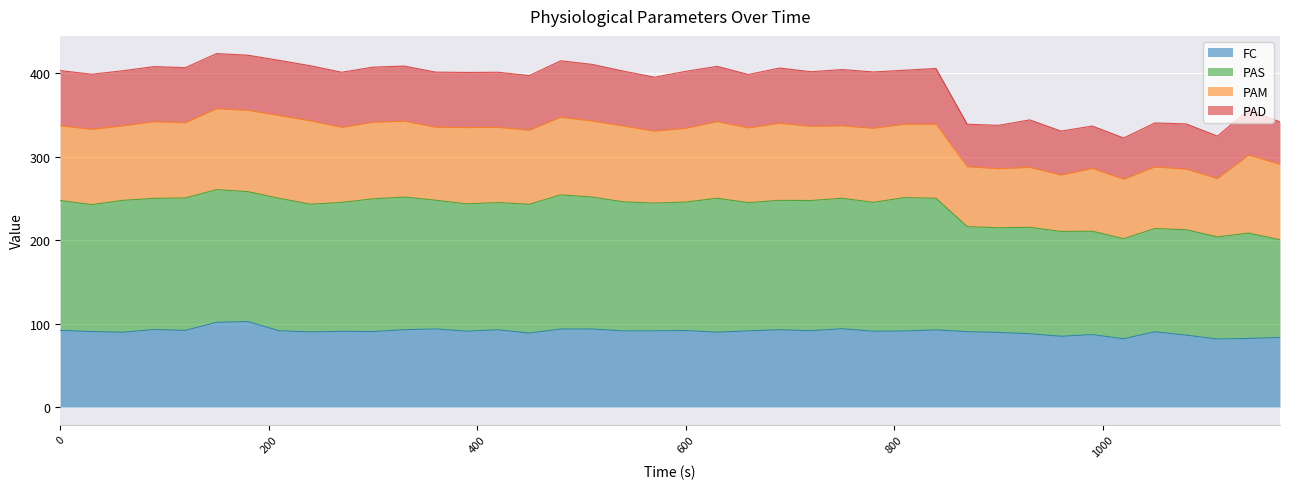

What is the highest value of the FC series?

102.5